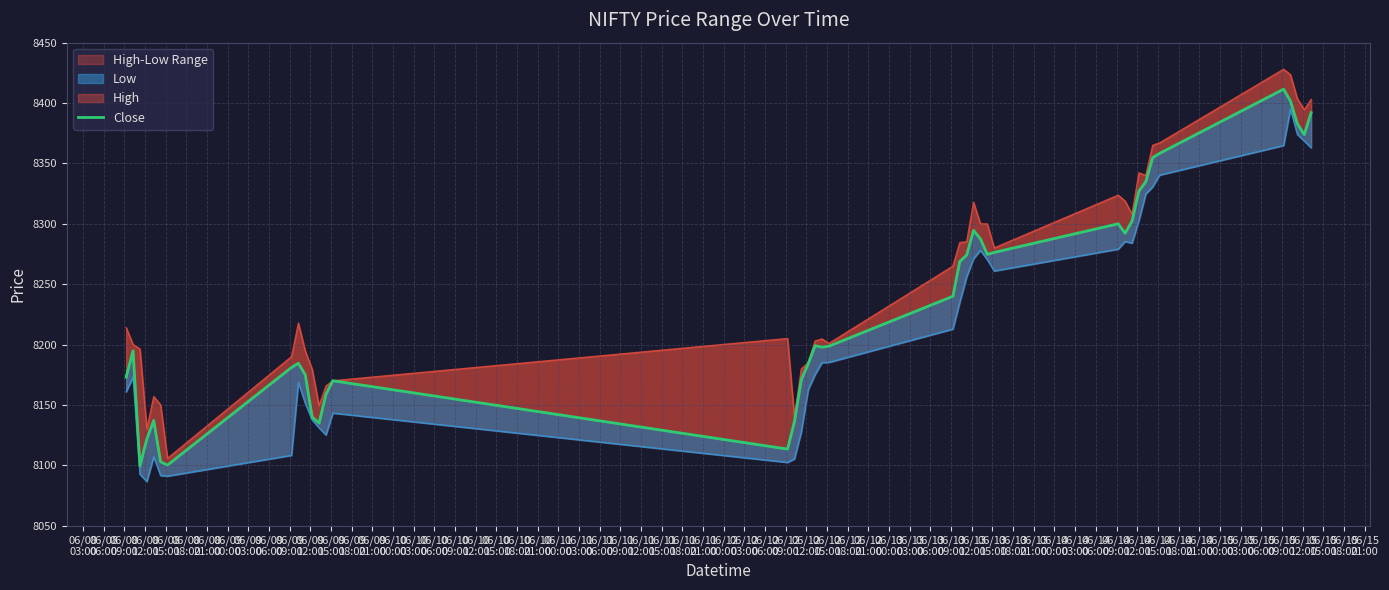

What value does the data have at 06/10
12:00?

8197.8